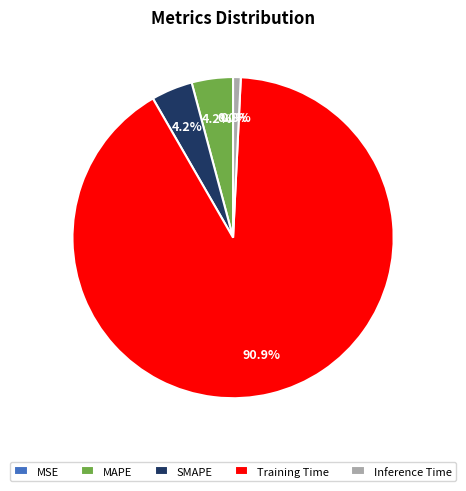

True or false: Inference Time accounts for 1% of the total.

True